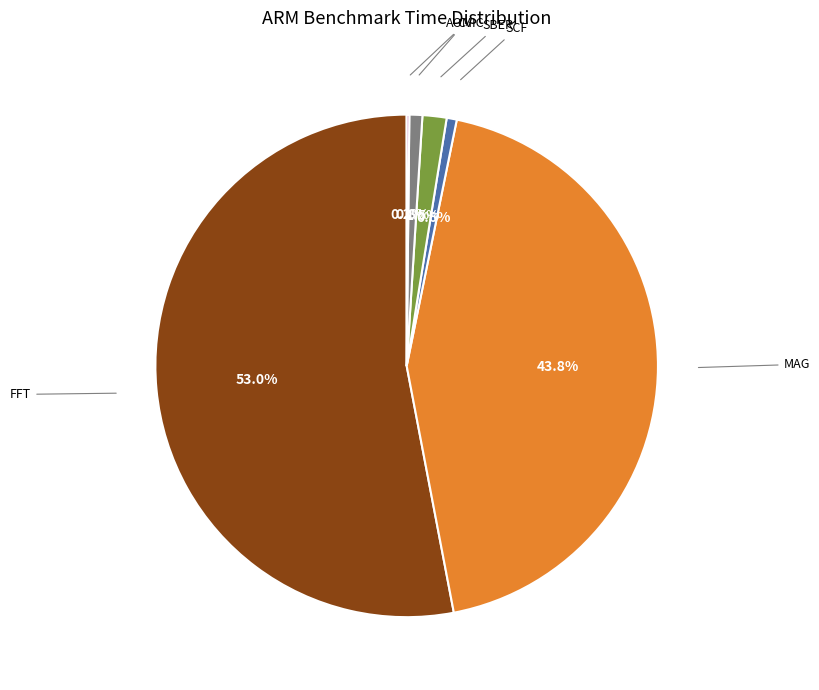

Is there a majority slice in this chart?

Yes